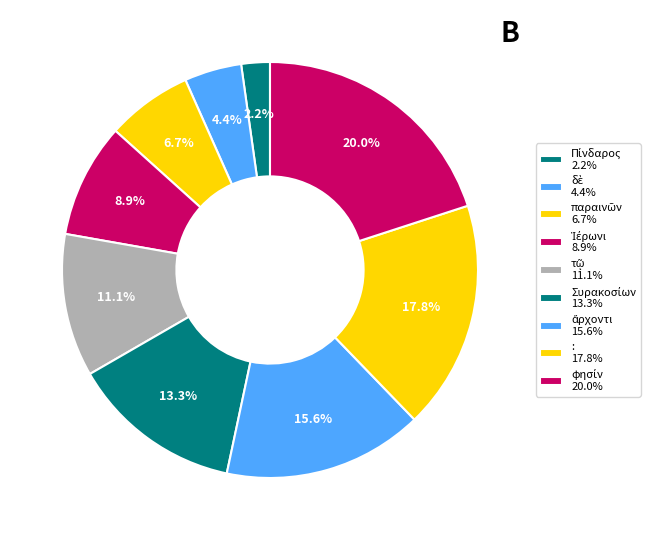

What is the ratio of the value at Συρακοσίων to the value at τῷ?

1.2